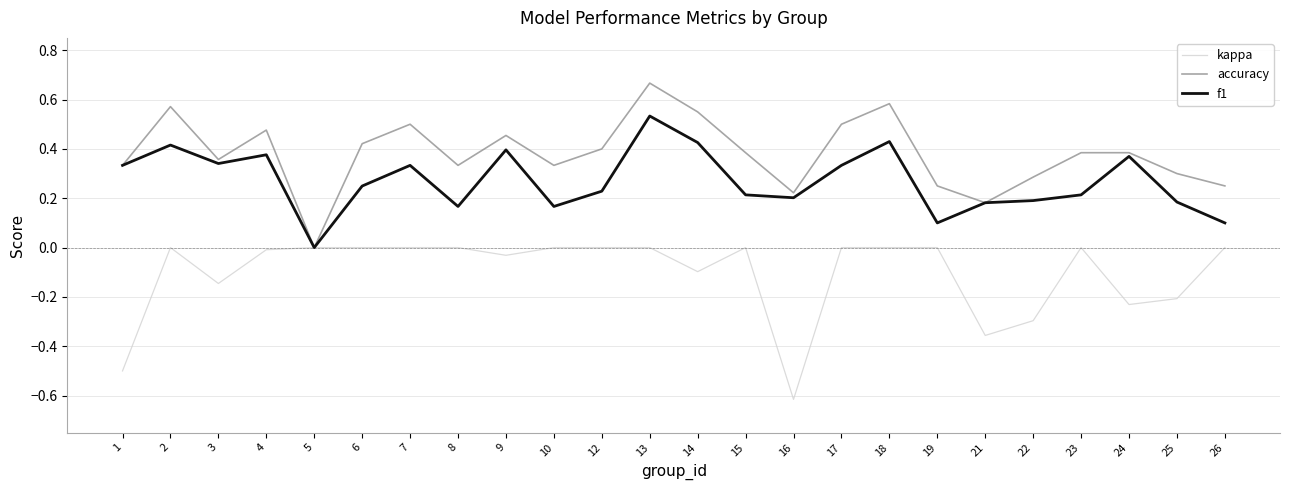

Which category has the lowest value in the kappa series?

16